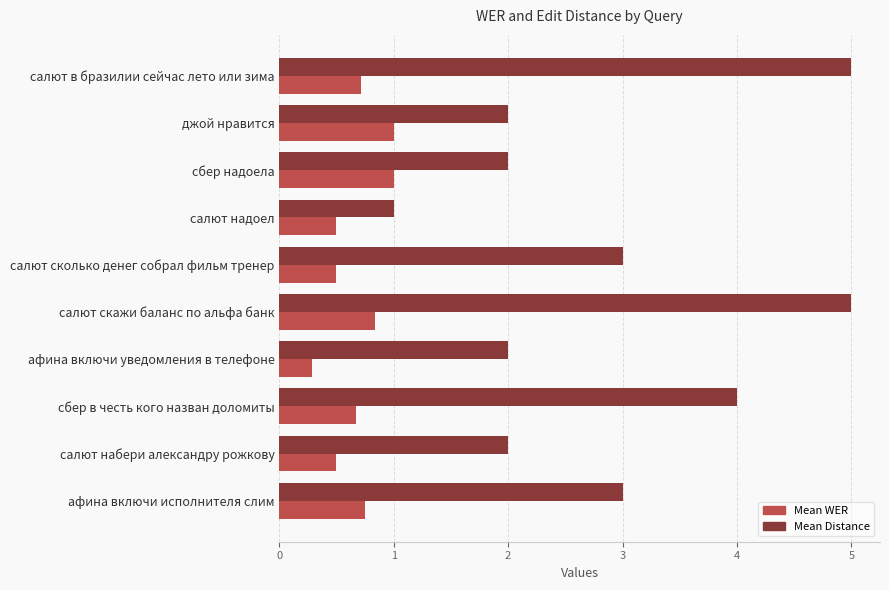

What is the difference between the highest and lowest values at джой нравится?

1.0